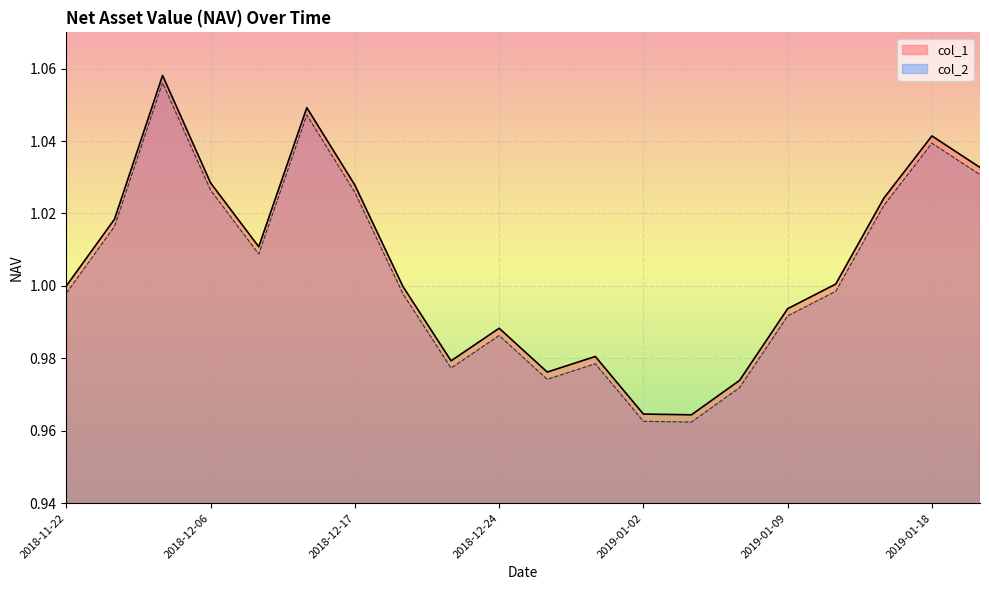

True or false: col_1 and col_2 cross at least once.

False